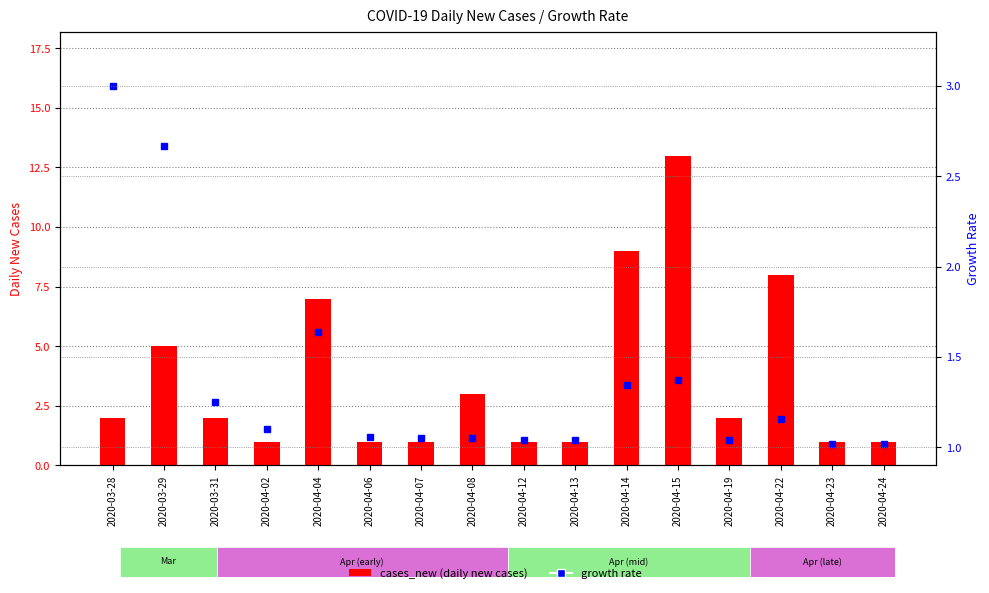

Reading left to right, what are all the values shown in this chart?

cases_new (daily new cases): 2020-03-28=2.0	2020-03-29=5.0	2020-03-31=2.0	2020-04-02=1.0	2020-04-04=7.0	2020-04-06=1.0	2020-04-07=1.0	2020-04-08=3.0	2020-04-12=1.0	2020-04-13=1.0	2020-04-14=9.0	2020-04-15=13.0	2020-04-19=2.0	2020-04-22=8.0	2020-04-23=1.0	2020-04-24=1.0
growth rate: 2020-03-28=3.0	2020-03-29=2.7	2020-03-31=1.2	2020-04-02=1.1	2020-04-04=1.6	2020-04-06=1.1	2020-04-07=1.1	2020-04-08=1.1	2020-04-12=1.0	2020-04-13=1.0	2020-04-14=1.3	2020-04-15=1.4	2020-04-19=1.0	2020-04-22=1.2	2020-04-23=1.0	2020-04-24=1.0